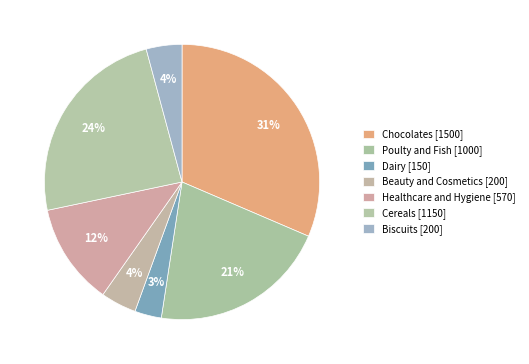

The Poulty and Fish slice represents 15% of the pie. True or false?

False